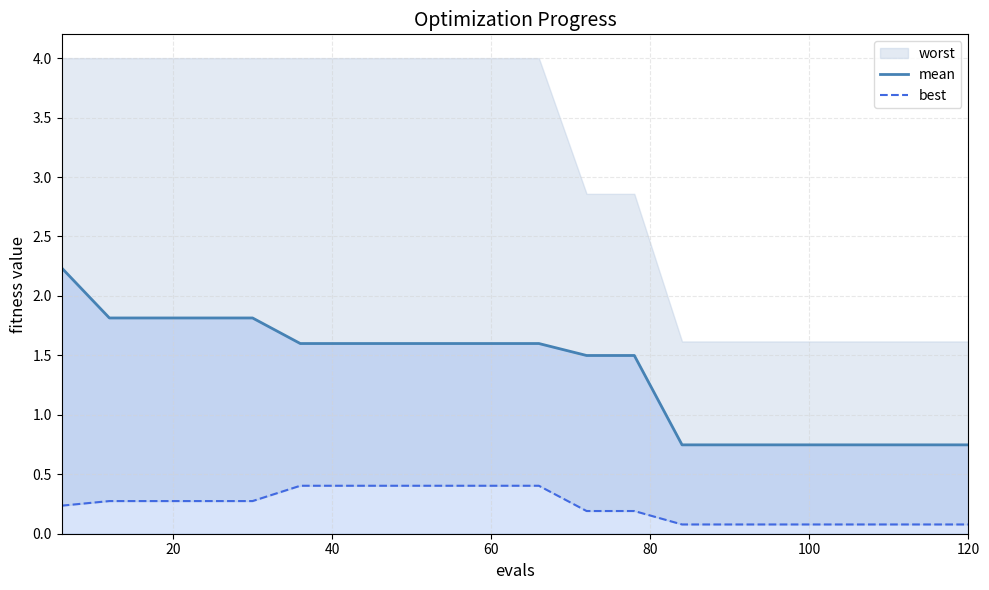

True or false: mean has a value of 1.6 at 60.

True